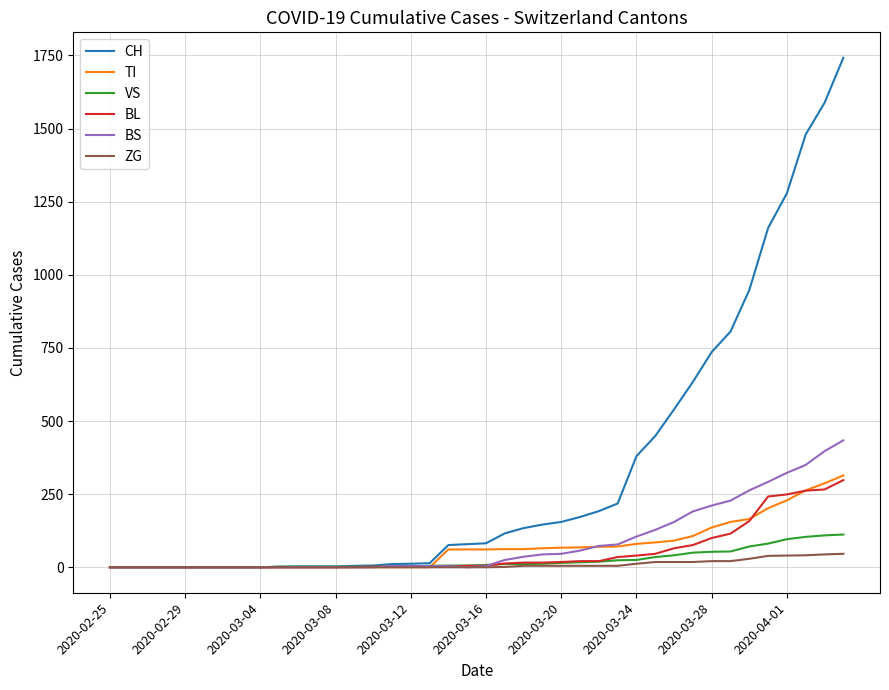

Which series has the widest spread of values?

CH